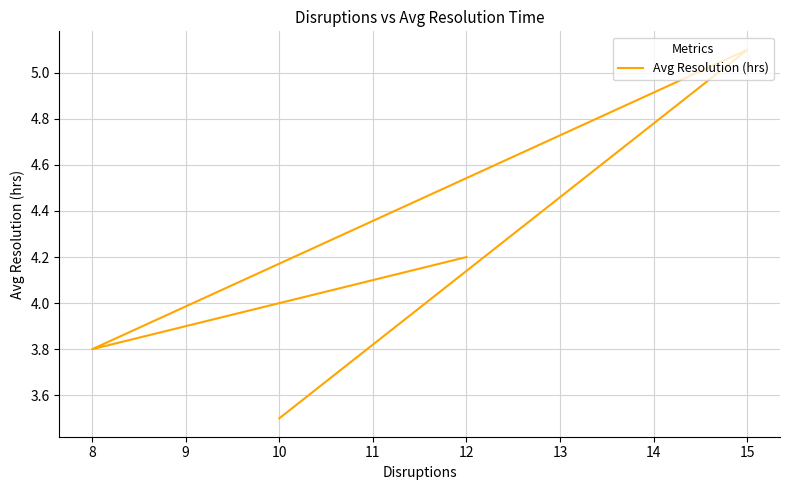

How many points are lower than both their immediate neighbors (excluding endpoints)?

1